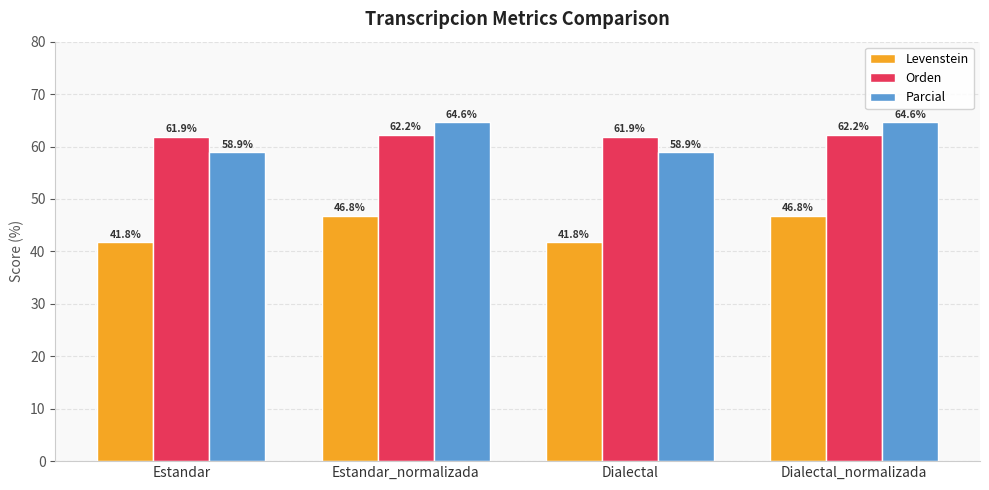

How many groups of bars are there?

4